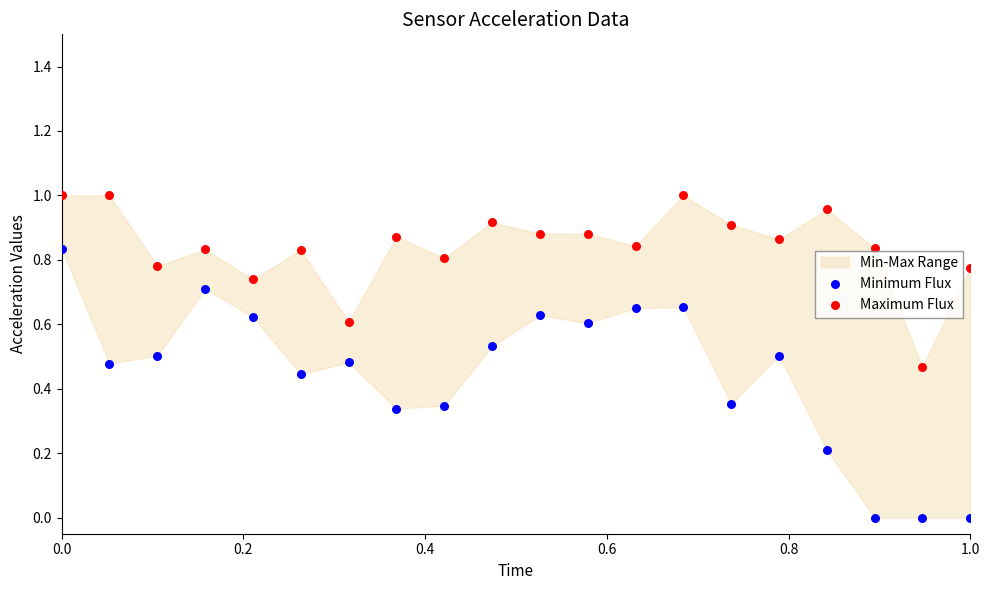

Which series reaches the minimum Y coordinate?

Minimum Flux